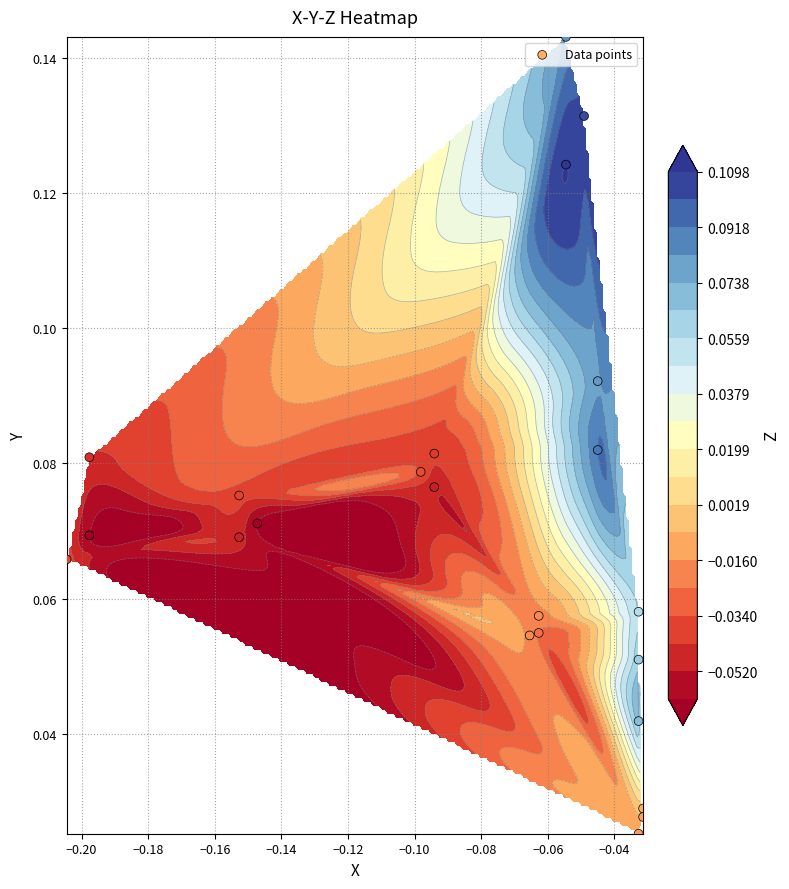

How many series are shown in this chart?

1